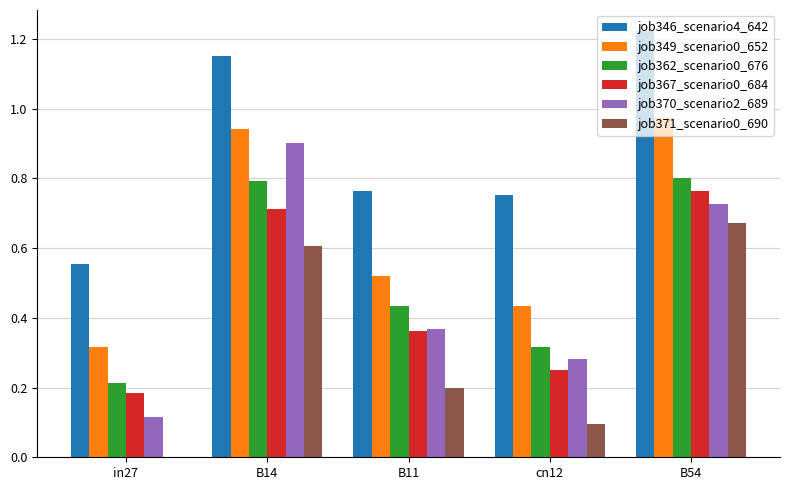

How many groups of bars are there?

5